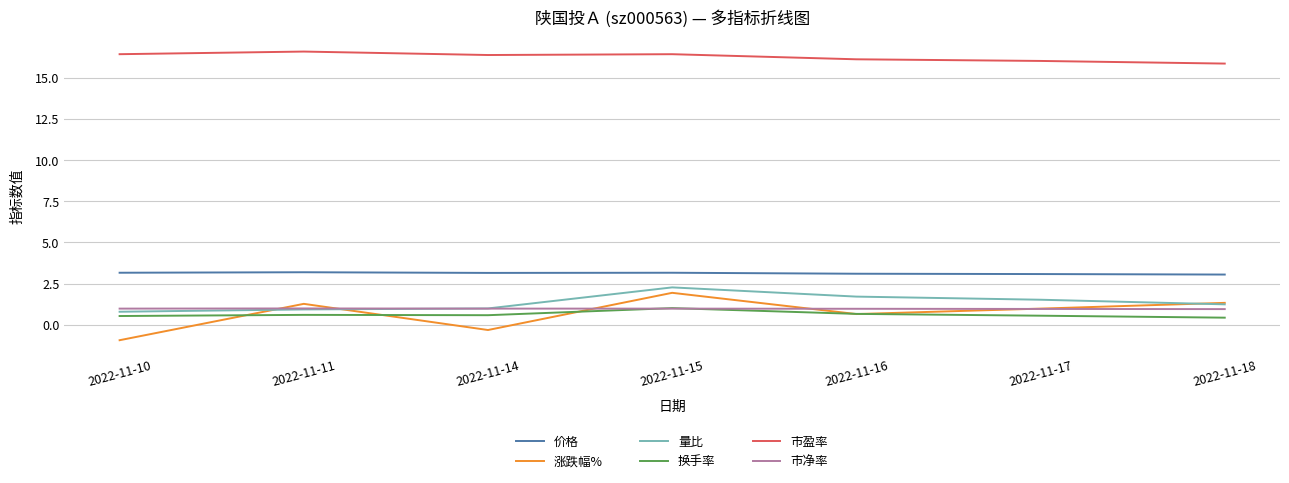

Does the chart have visible grid lines?

Yes